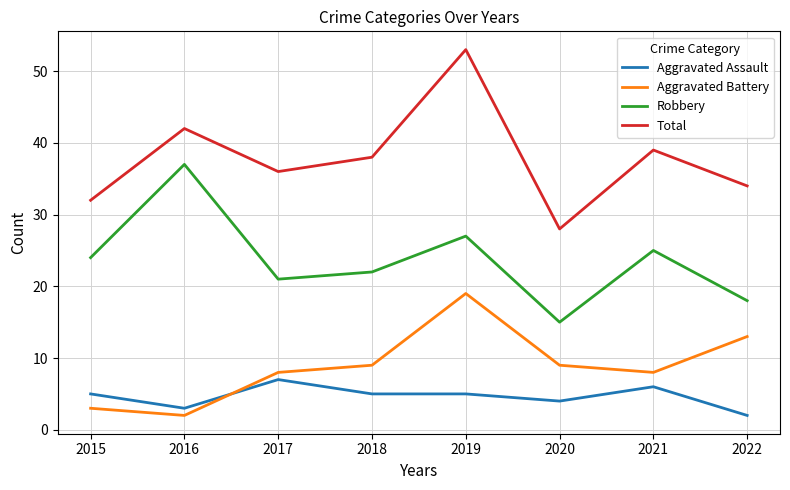

Is this an area chart (filled region under the line)?

No